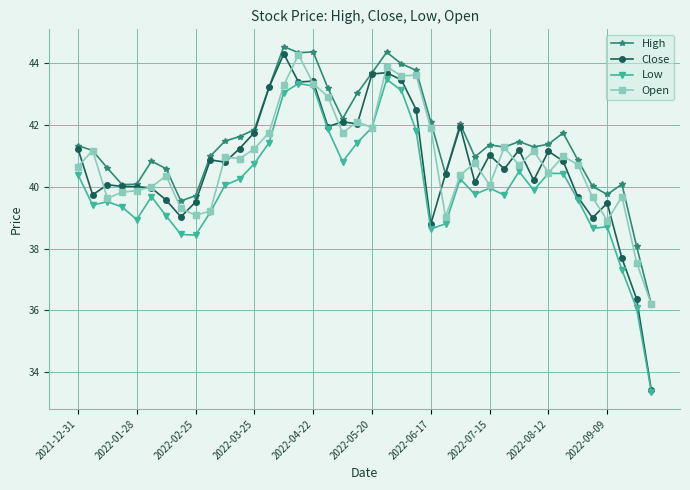

What is the lowest value of the High series?

36.2